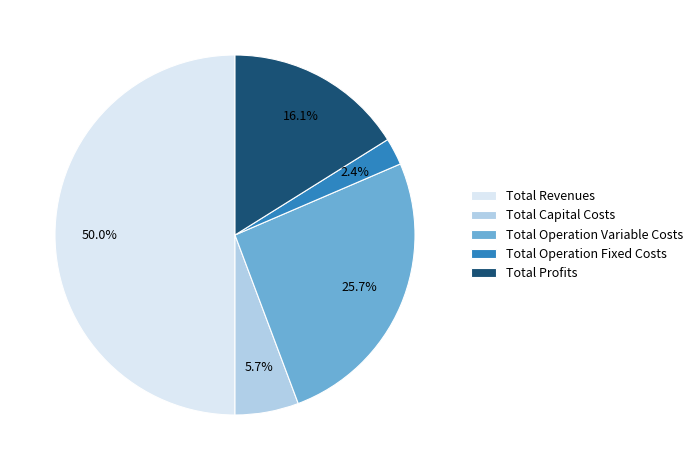

Which slice is the largest?

Total Revenues